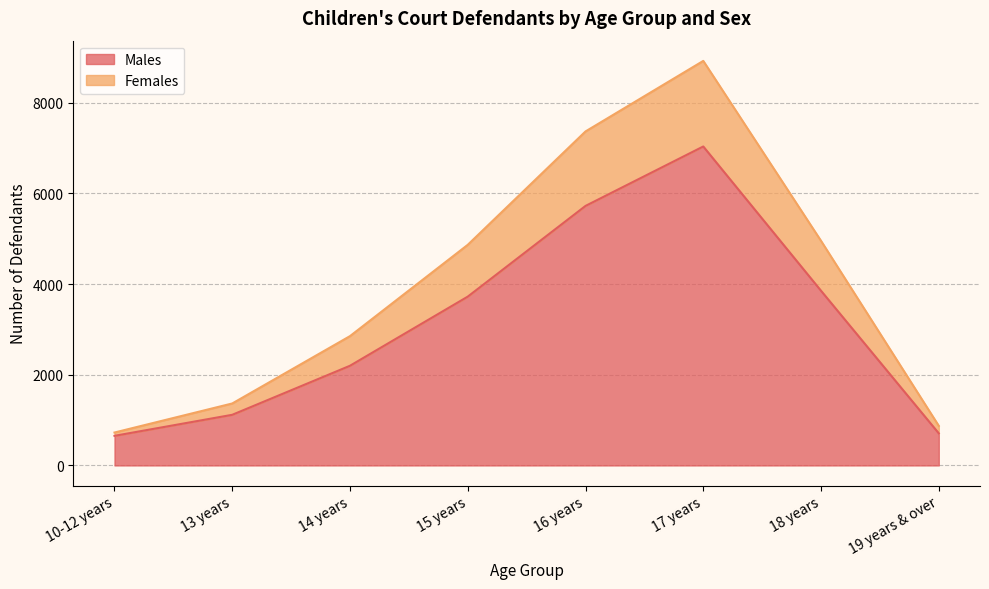

Rank the series by their average value, from lowest to highest.

Males, Females